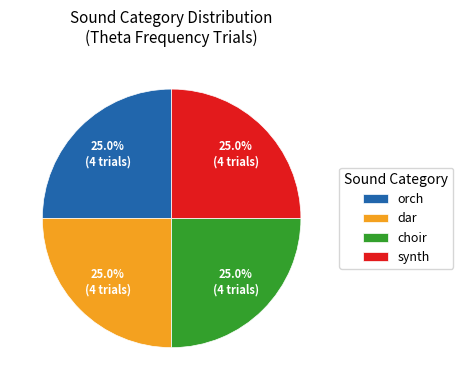

Does any single category account for the majority?

No